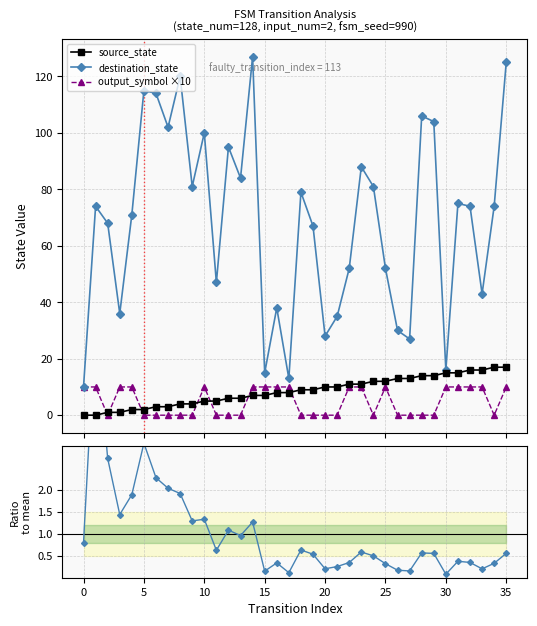

What is the maximum value for source_state?

17